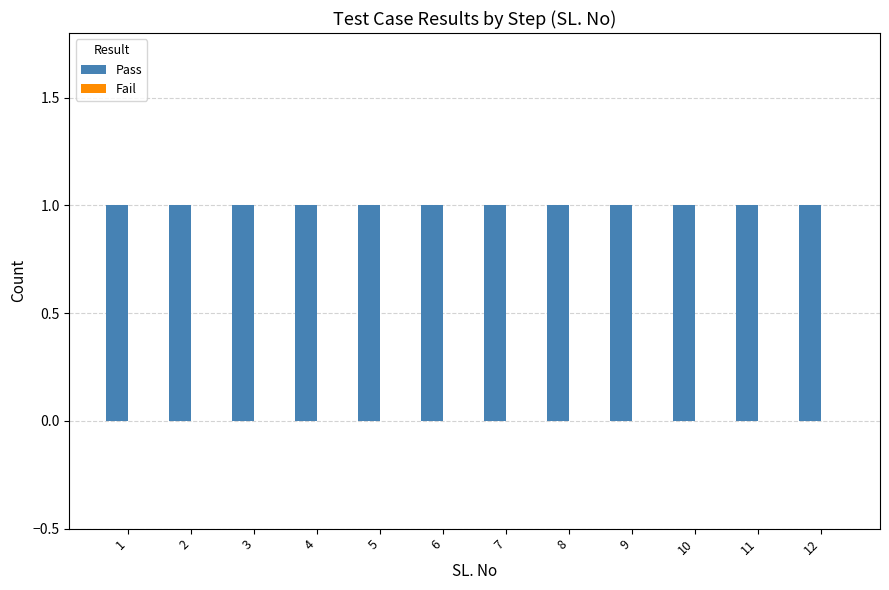

Is it true that Fail equals 0 at 2?

True